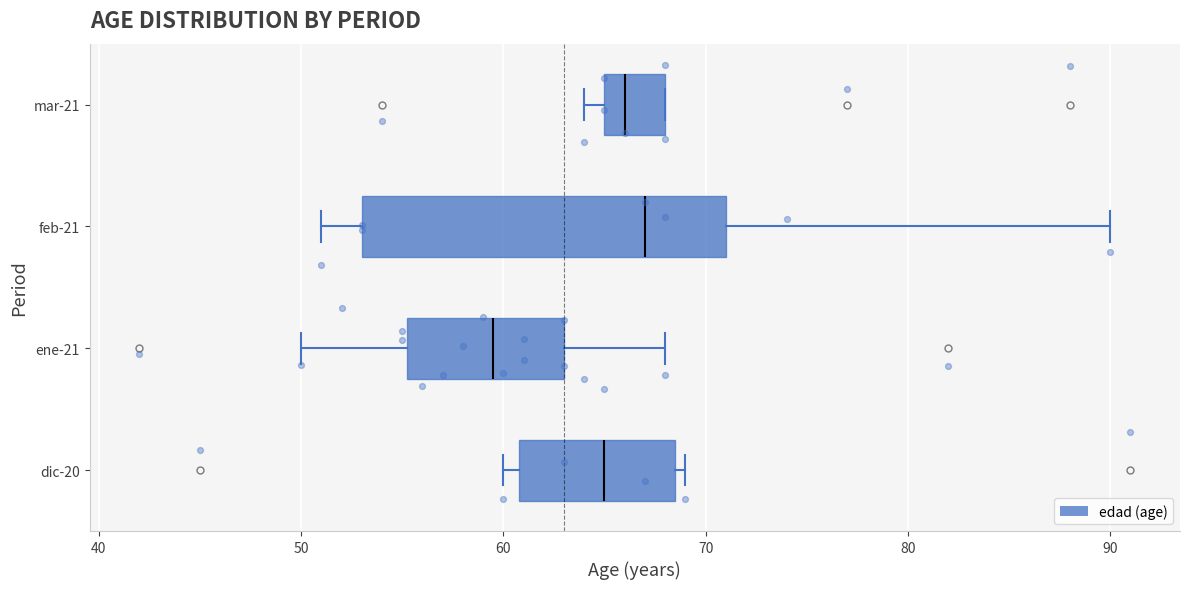

Which box is the widest, from its left edge to its right edge?

feb-21